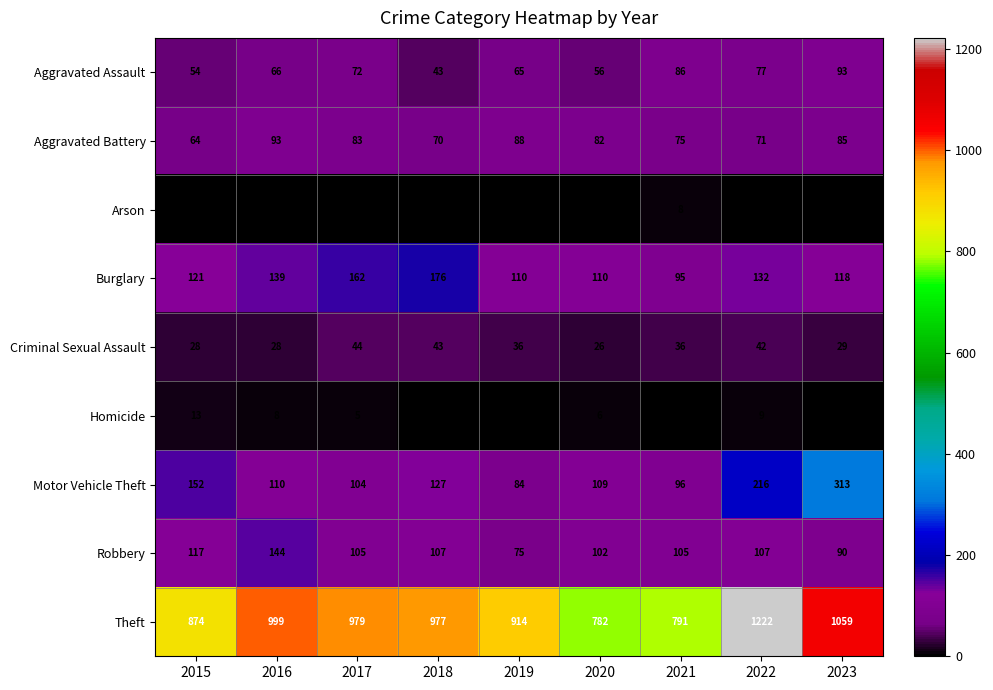

Rank the categories by Aggravated Assault value from lowest to highest.

2018, 2015, 2020, 2019, 2016, 2017, 2022, 2021, 2023